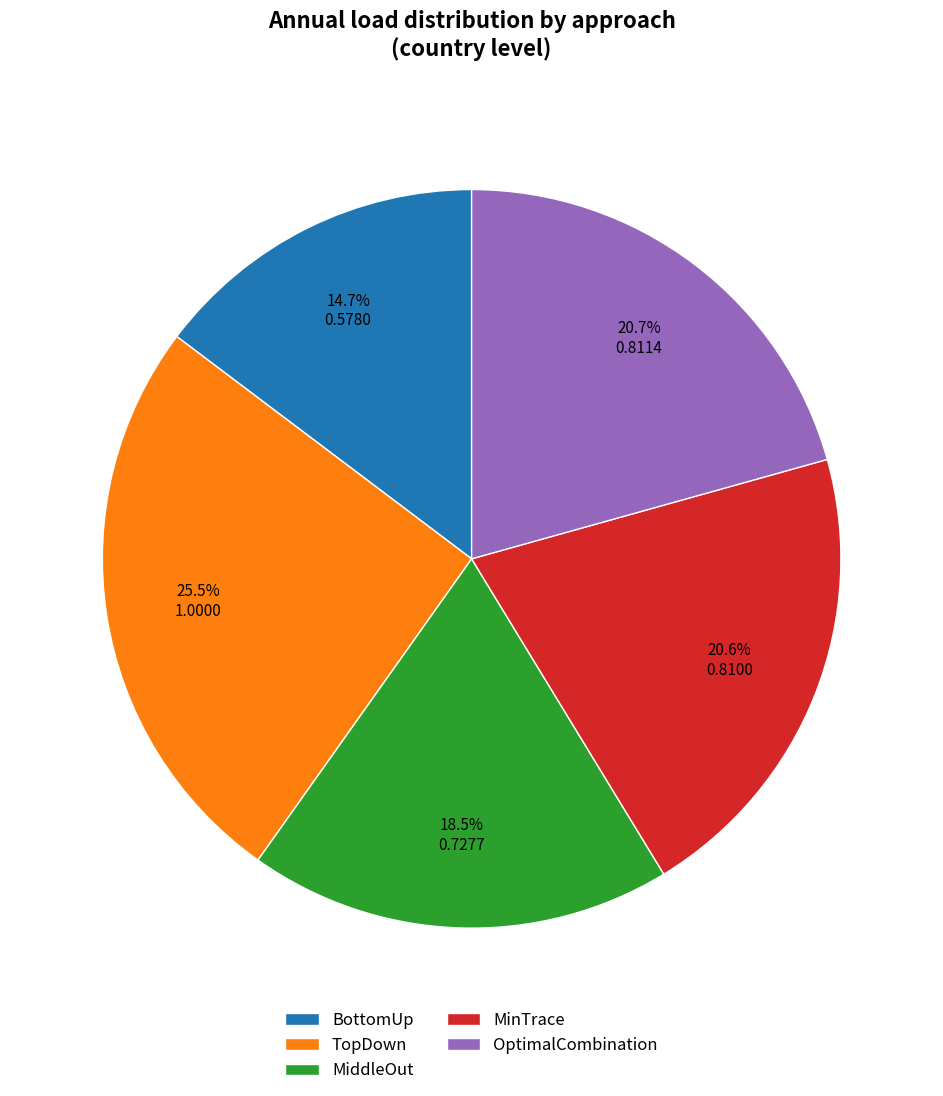

True or false: MinTrace accounts for 10% of the total.

False